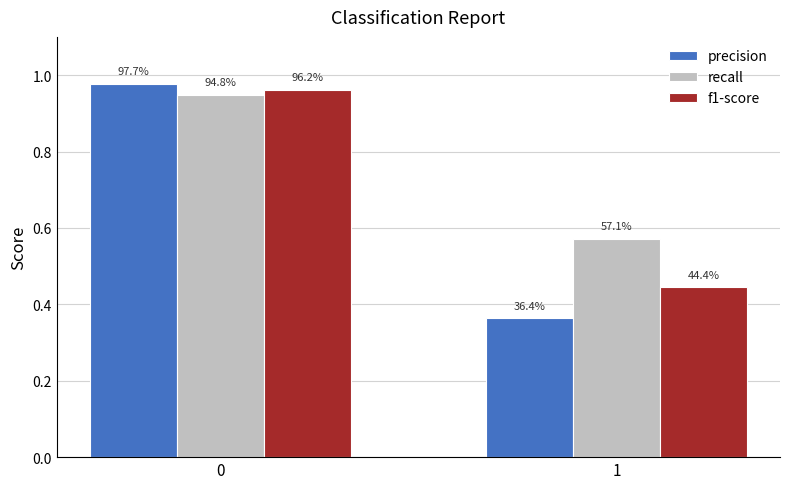

Reading right to left, what are all the values shown in this chart?

precision: 0.4	1.0
recall: 0.6	0.9
f1-score: 0.4	1.0